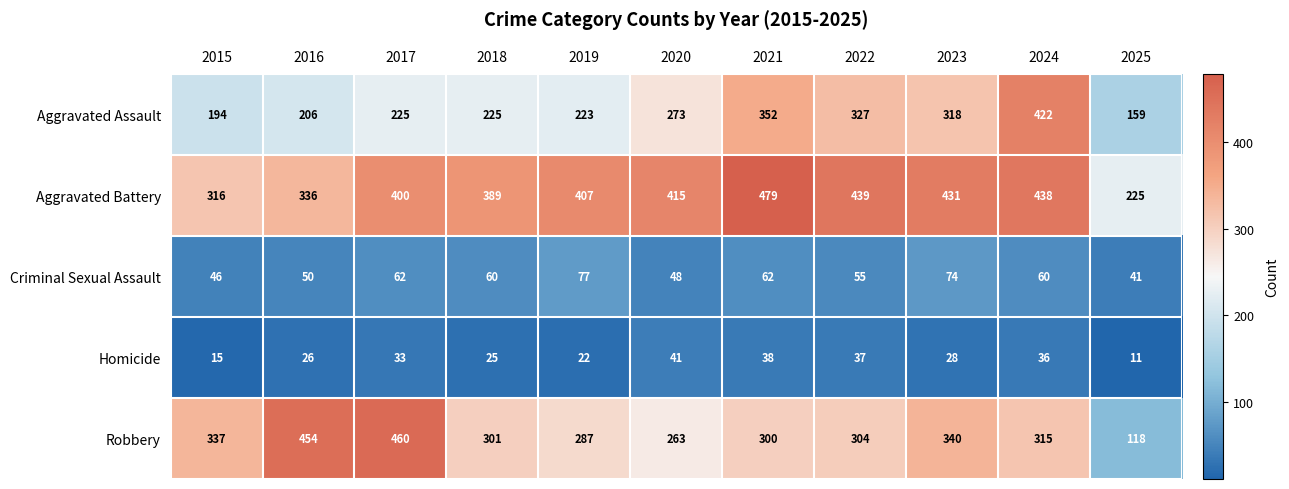

The value of Robbery at 2016 is 454. True or false?

True